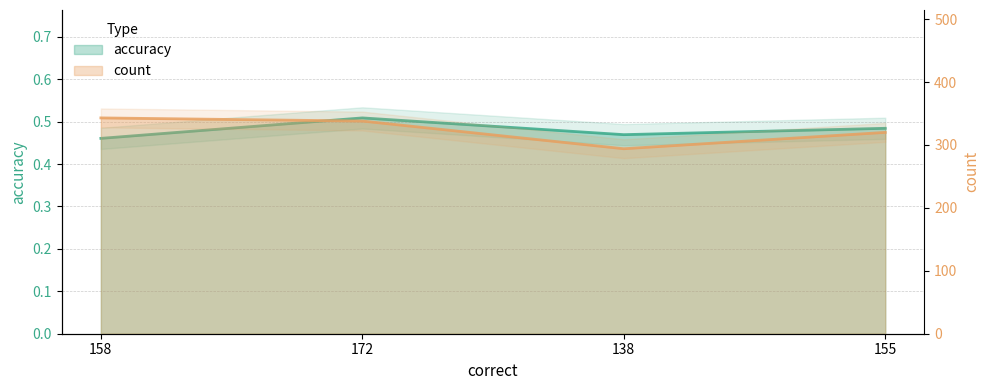

Rank the series by their average value, from highest to lowest.

count, accuracy